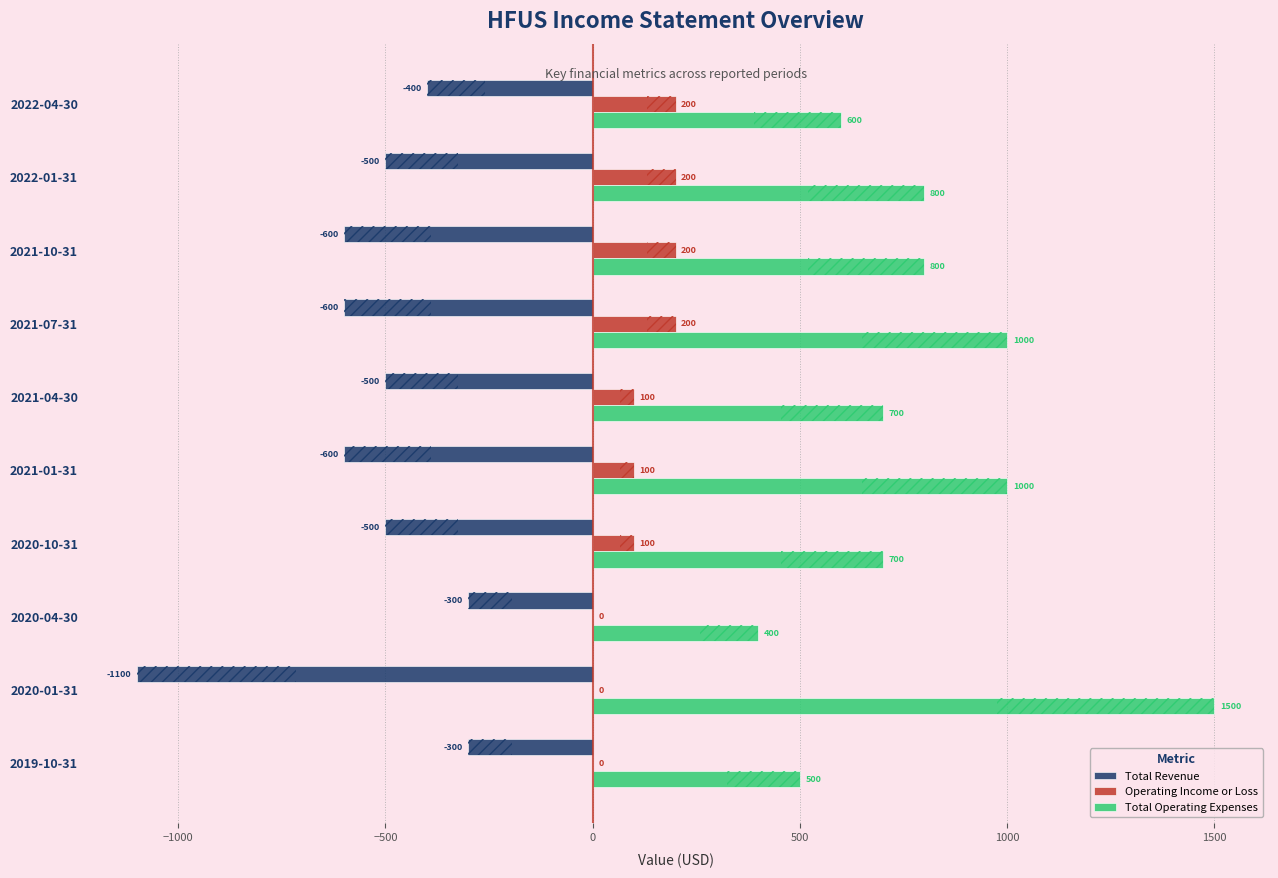

What is the difference between the highest and lowest values at 2019-10-31?

800